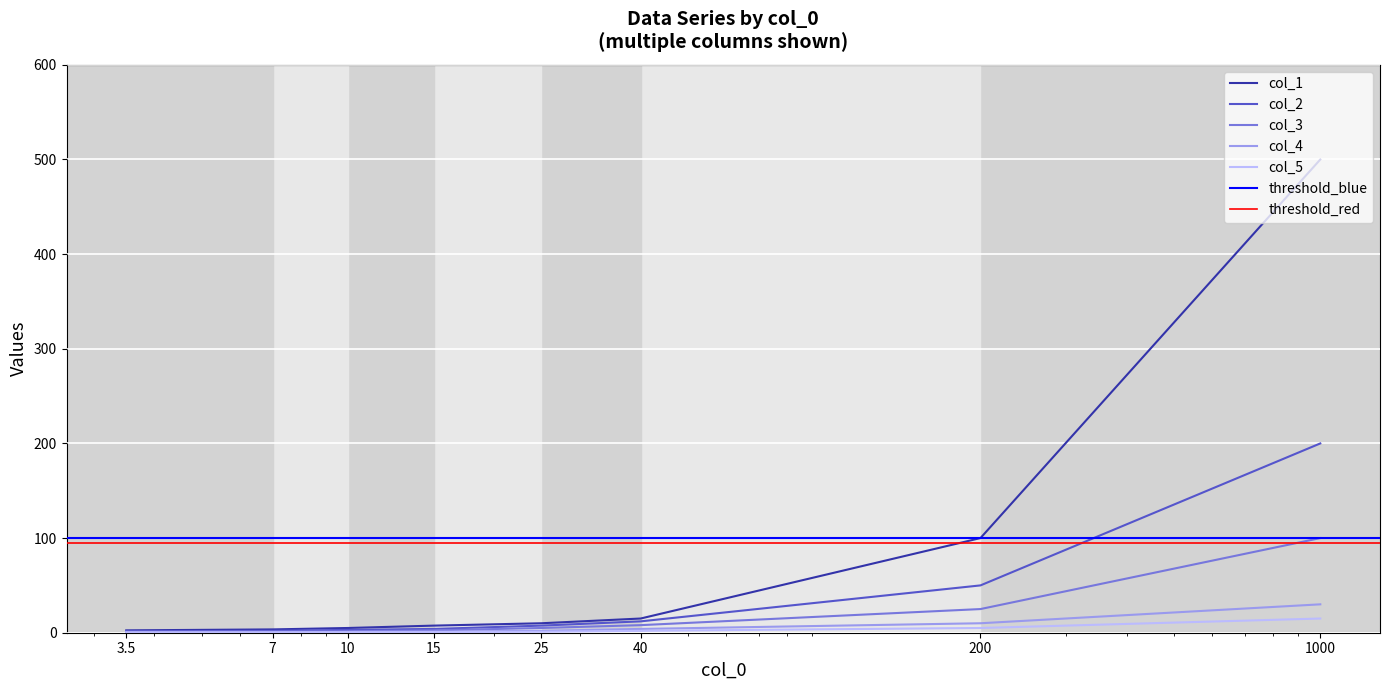

What is the difference between the second highest and minimum values in the col_4 series?

9.5